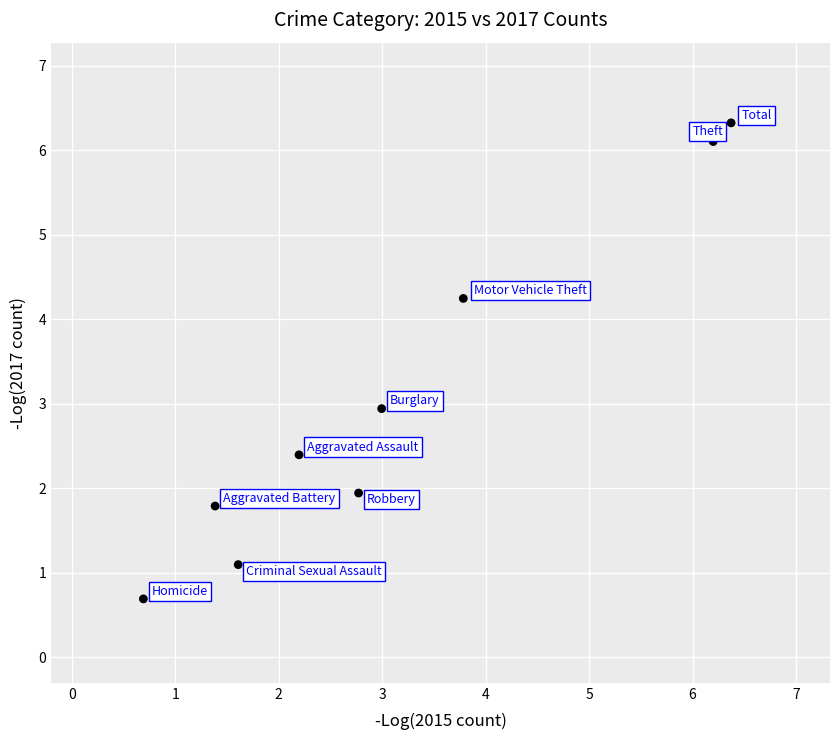

What is the average X value?

3.1